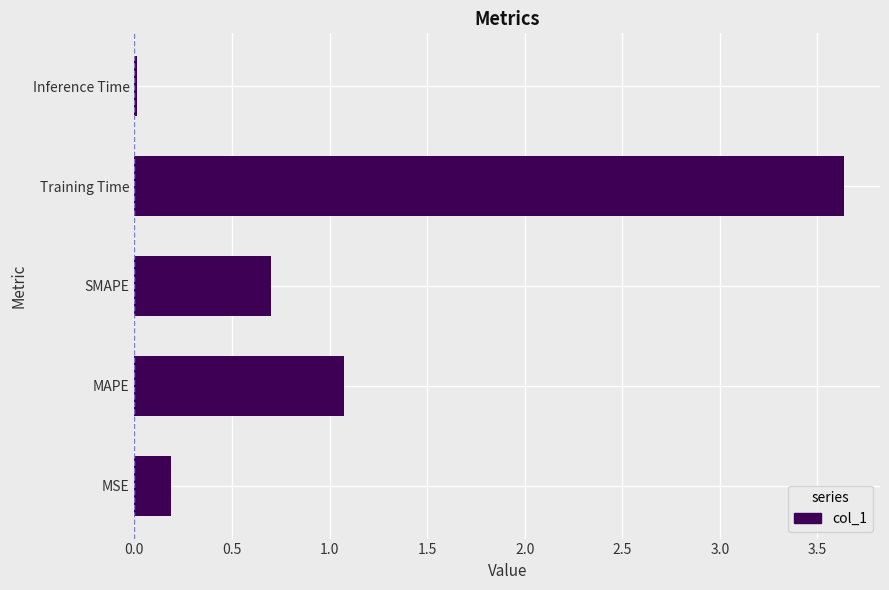

Is it true that the value at Inference Time is 0.0?

True